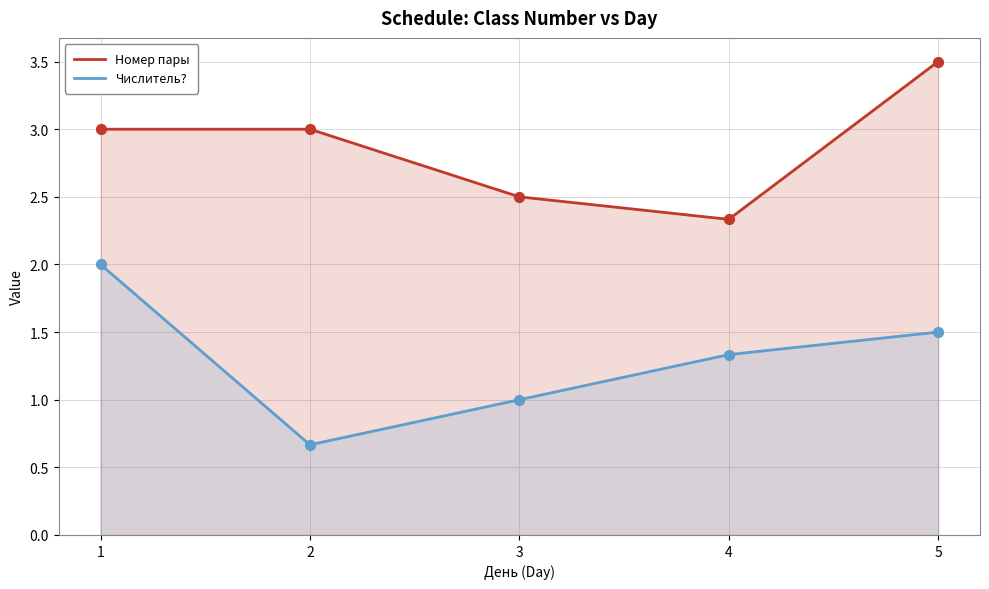

What is the total value across all series at 4?

3.7